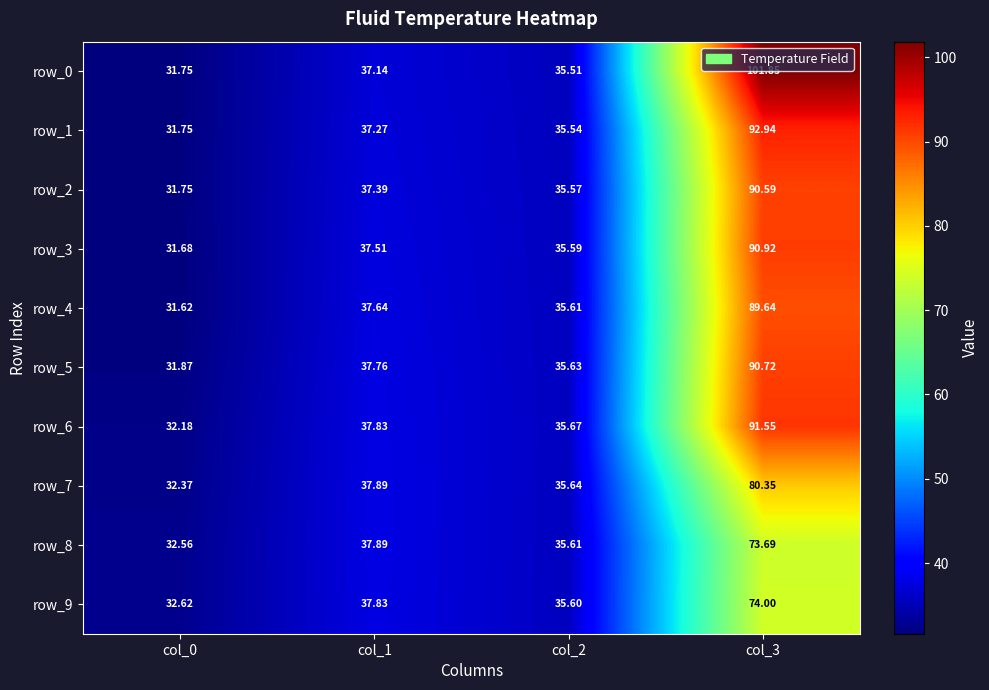

Between col_1 and col_0, which is larger?

col_1